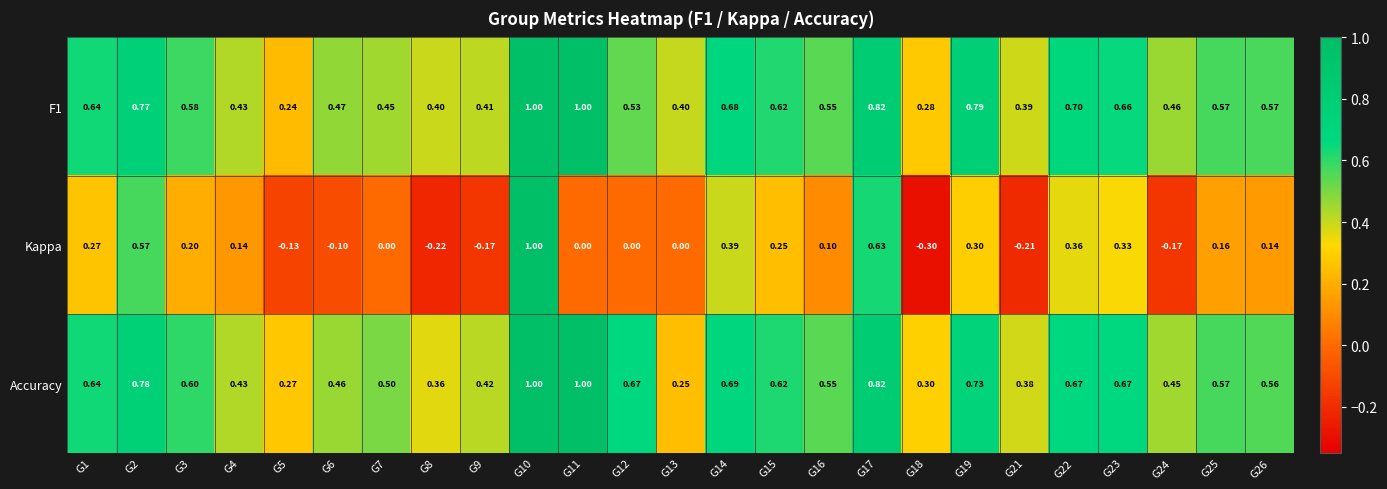

Between G2 and G19, which series saw the biggest shift?

Kappa